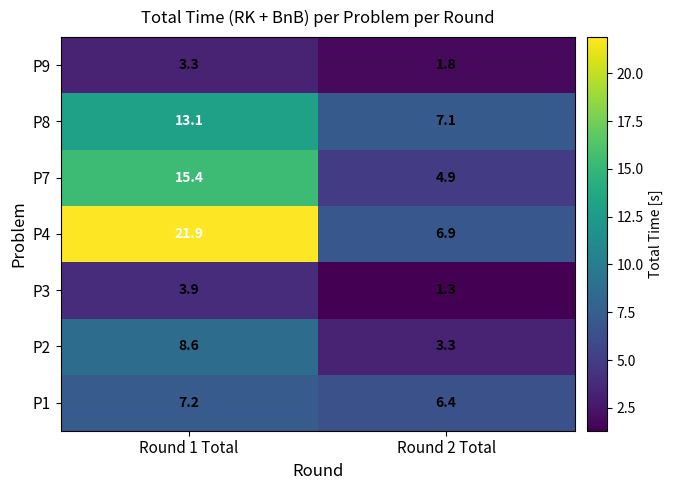

Where does the P3 series first go above 3?

Round 1 Total